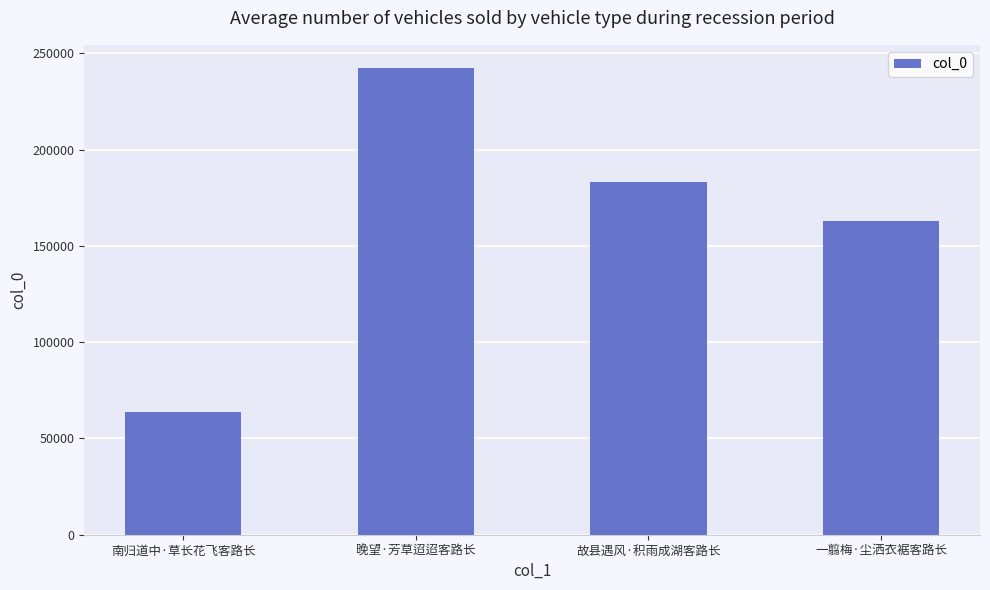

What position from the right is 晚望·芳草迢迢客路长?

3